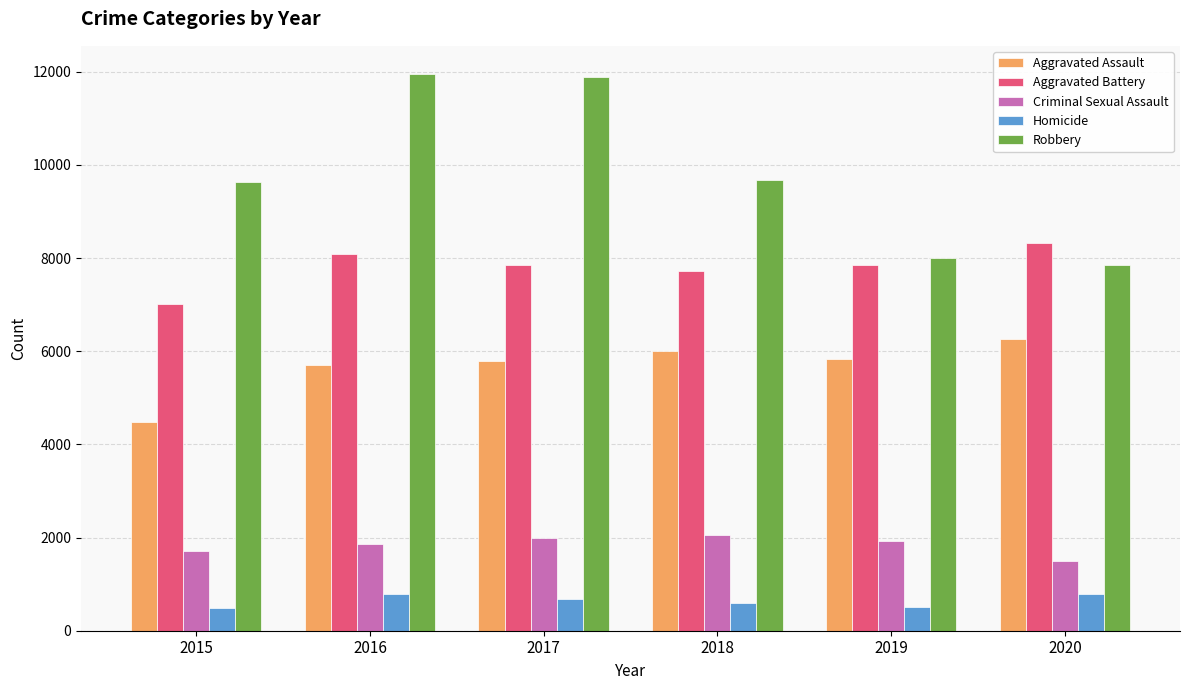

Count the number of categories in the chart.

6